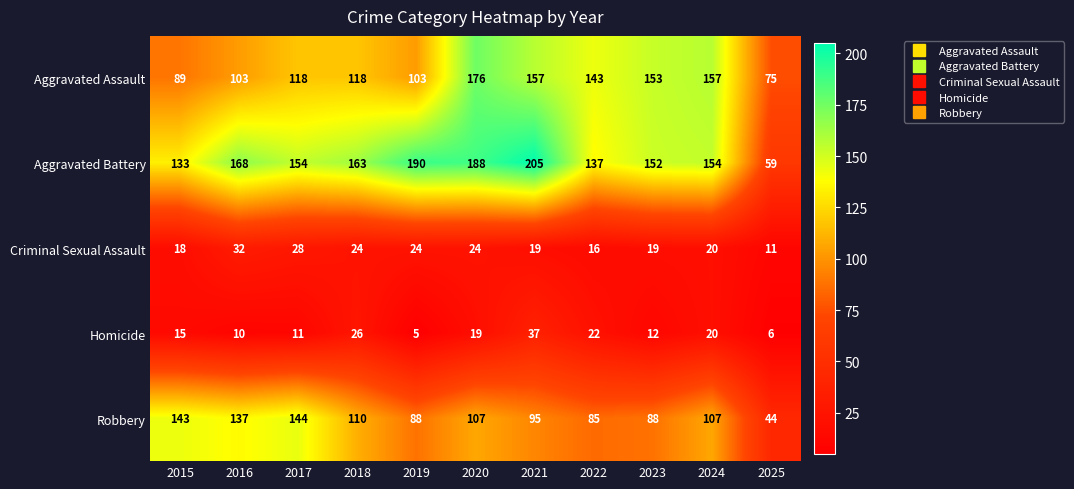

At which category does the chart reach its minimum across all series?

2019